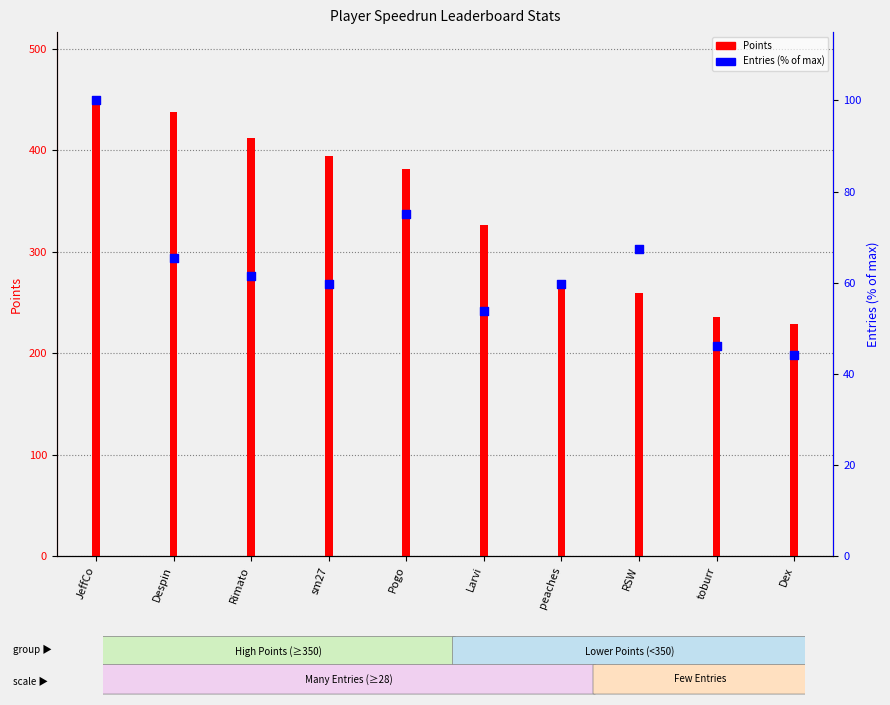

What are all the series names shown in the legend?

Points, Entries (% of max)